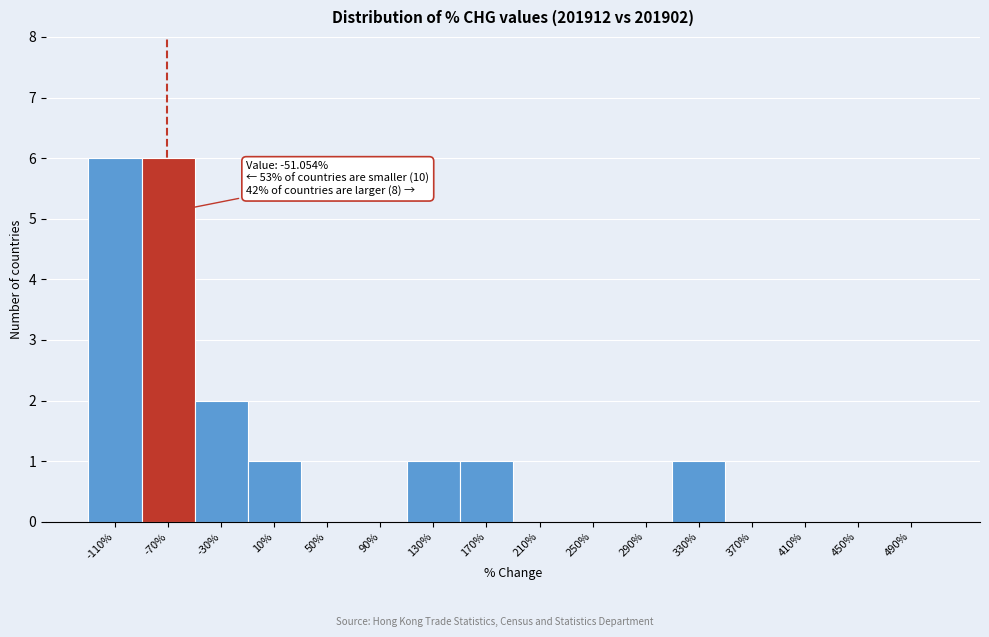

Reading right to left, transcribe all the data shown in this chart.

490%=0	450%=0	410%=0	370%=0	330%=1	290%=0	250%=0	210%=0	170%=1	130%=1	90%=0	50%=0	10%=1	-30%=2	-70%=6	-110%=6